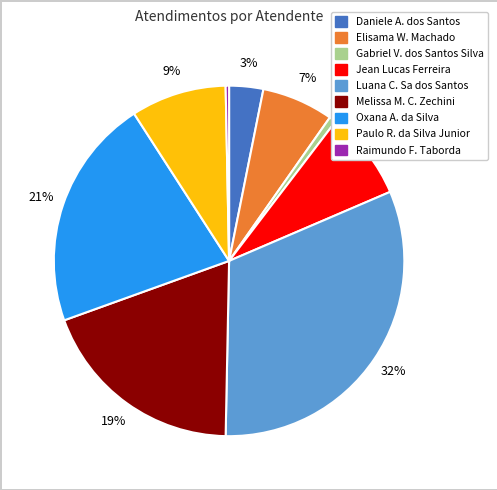

Does any single category account for the majority?

No